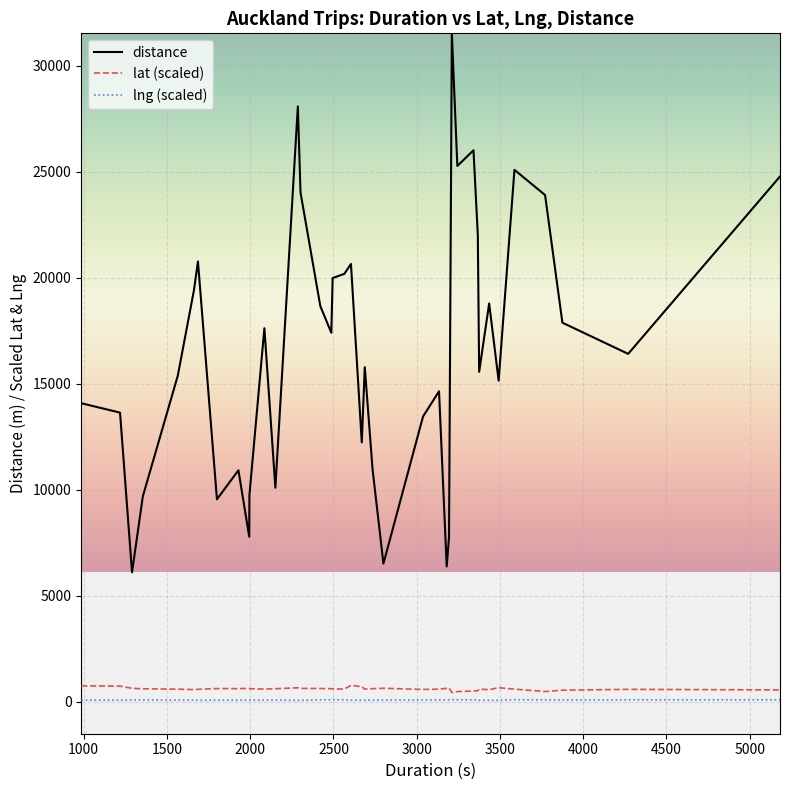

How many categories are shown in the chart?

40